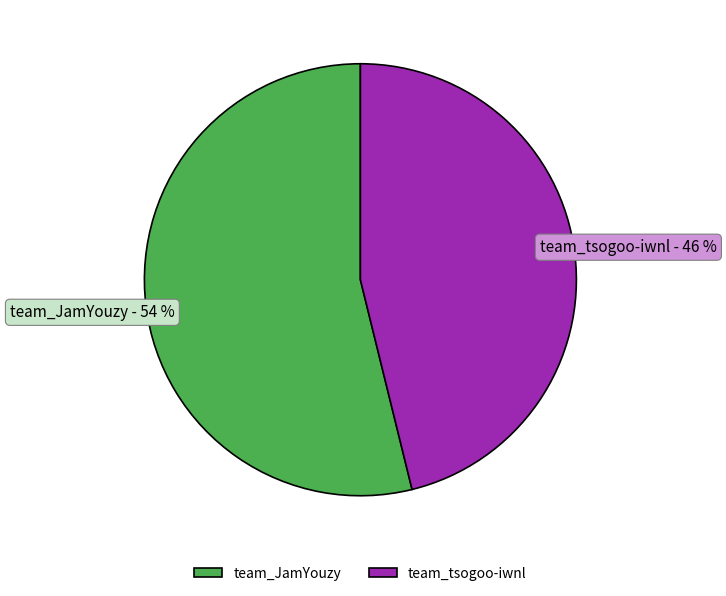

How many slices are in this pie chart?

2